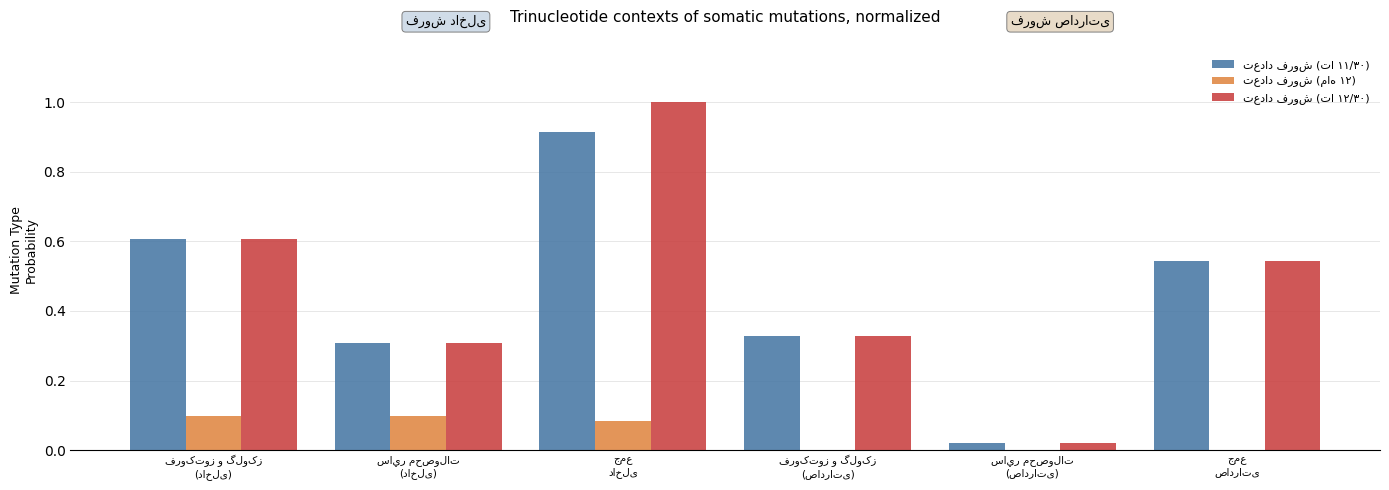

How many groups of bars are there?

6